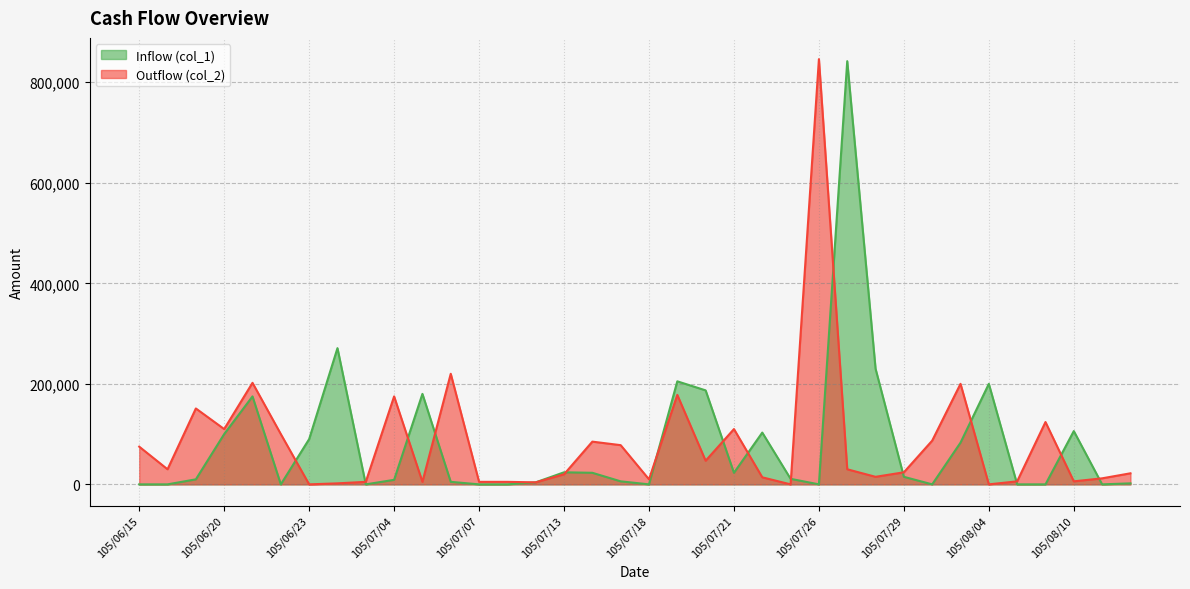

At which category does Inflow (col_1) reach its first local valley?

105/06/22